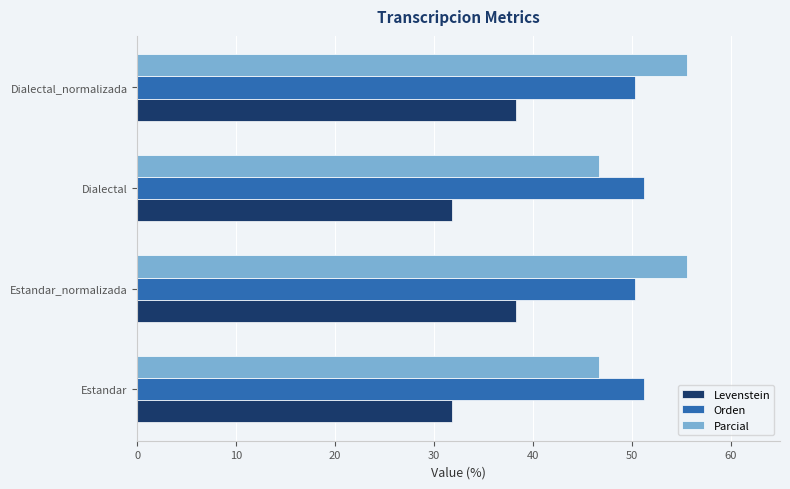

What is the greatest value displayed?

55.6